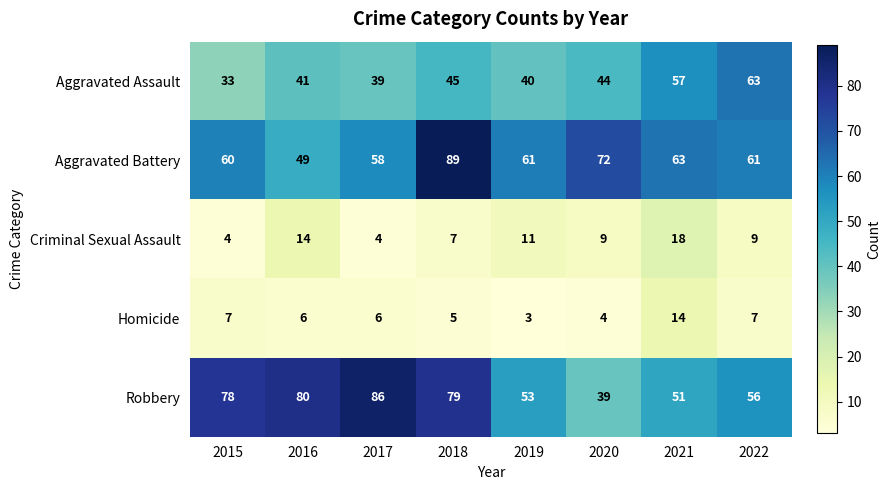

What is the highest value of the Aggravated Assault series?

63